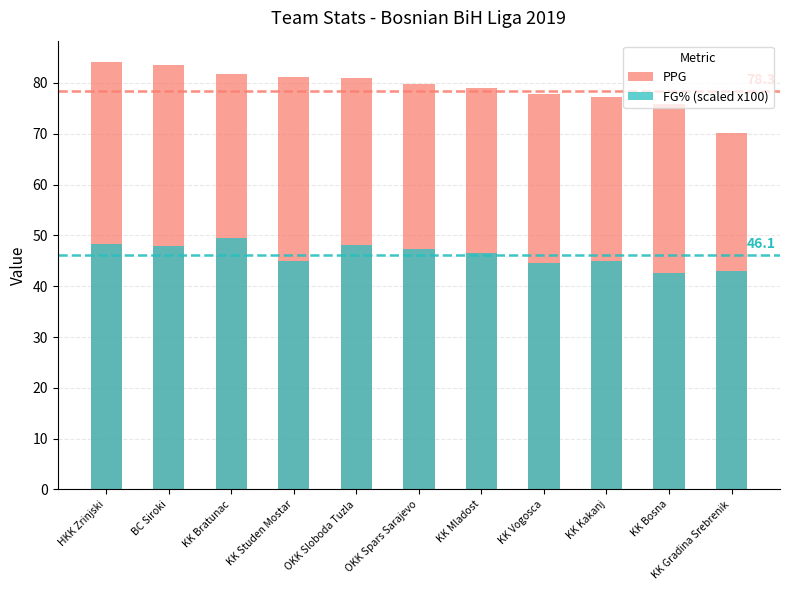

What is the label of the 9th bar from the right?

KK Bratunac